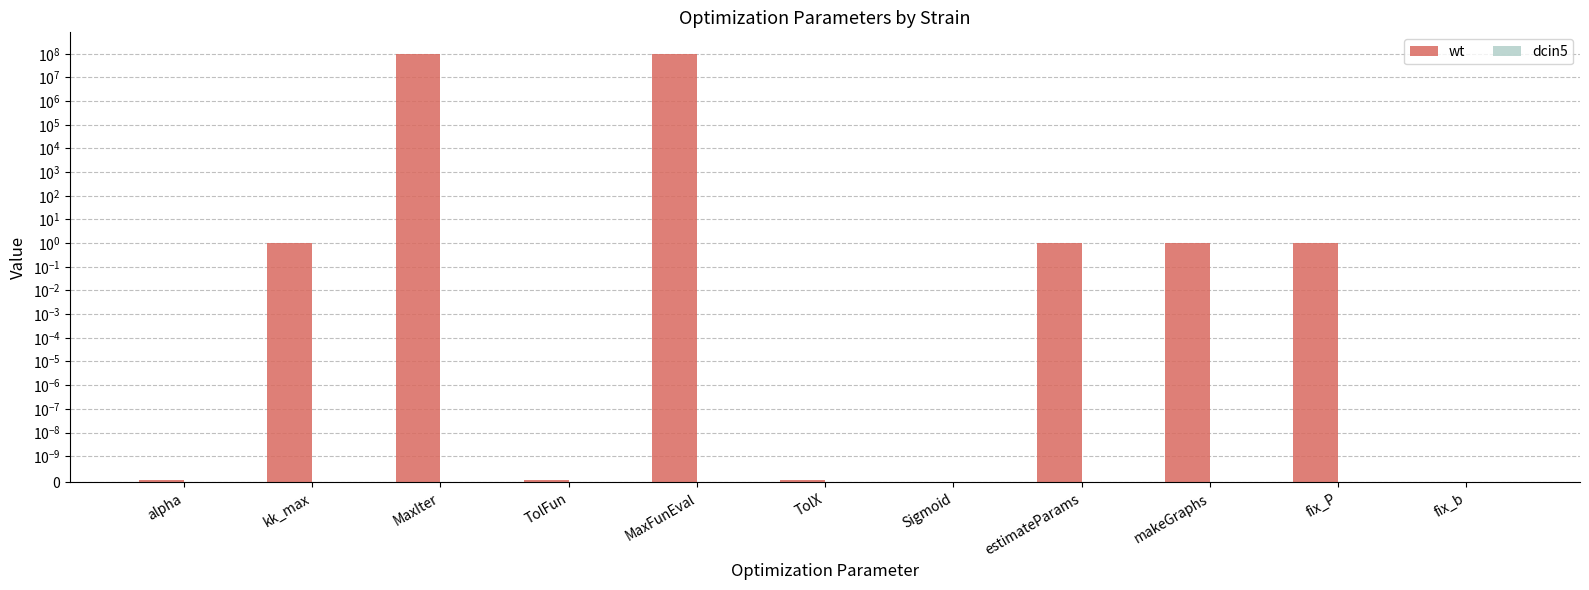

True or false: wt has a value of 1.8 at fix_P.

False